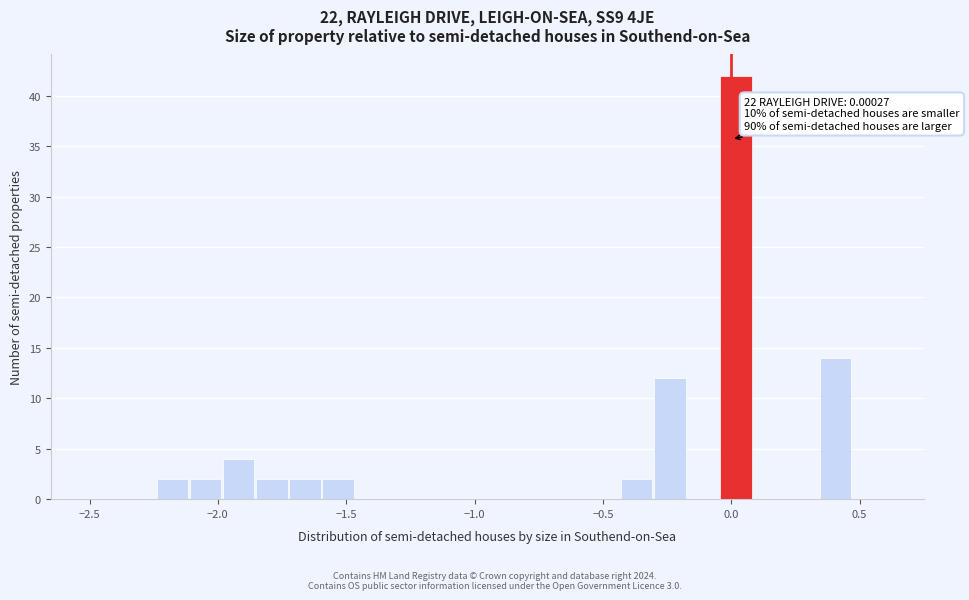

Around what value on the x-axis is the tallest bar? Give the approximate position of its centre, as read against the axis.

0.00